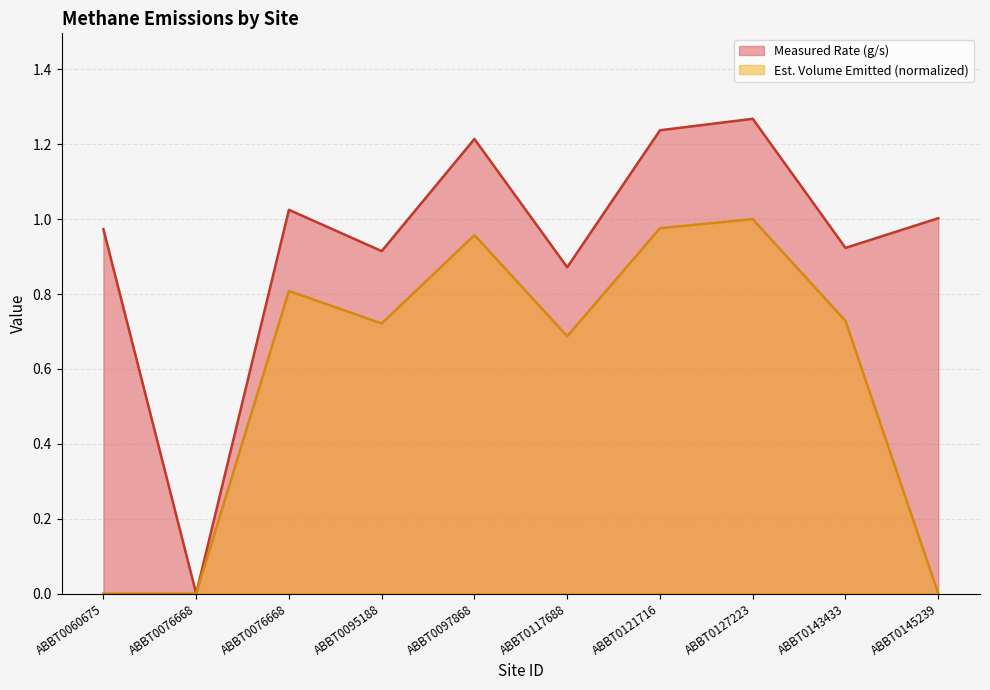

How many lines are shown in the chart?

2